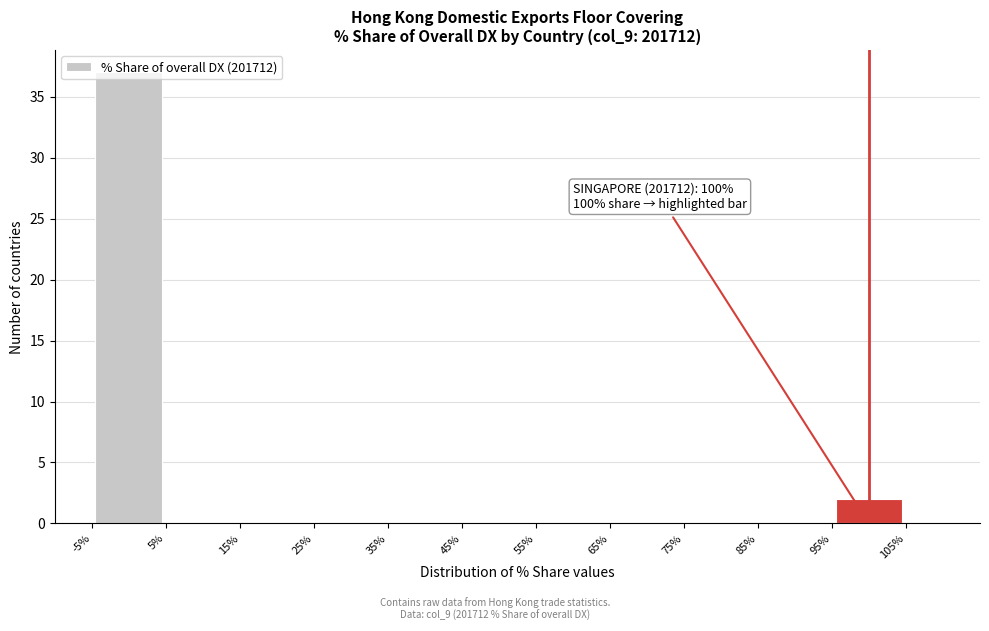

Over which range of the x-axis is the bar tallest?

-5% to 5%